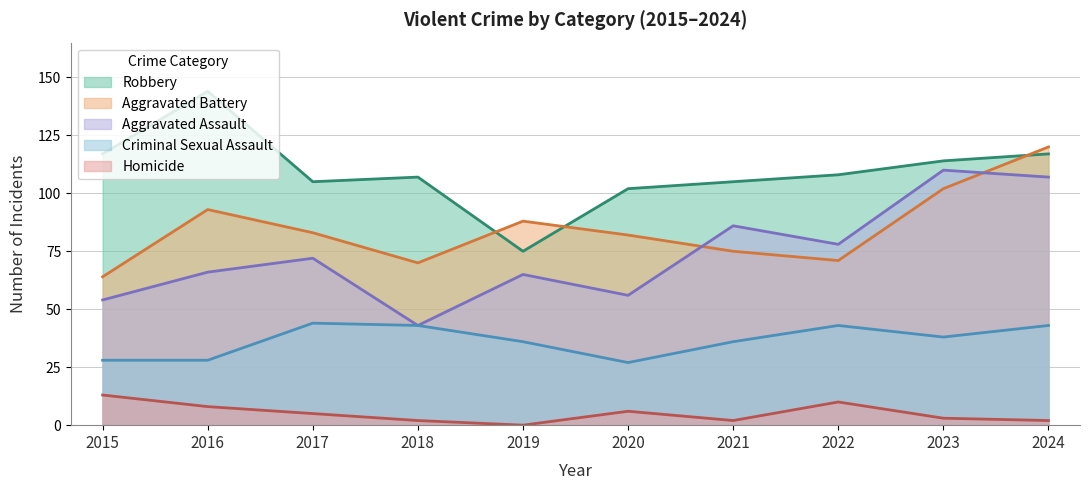

Which series has the largest total across all categories?

Robbery